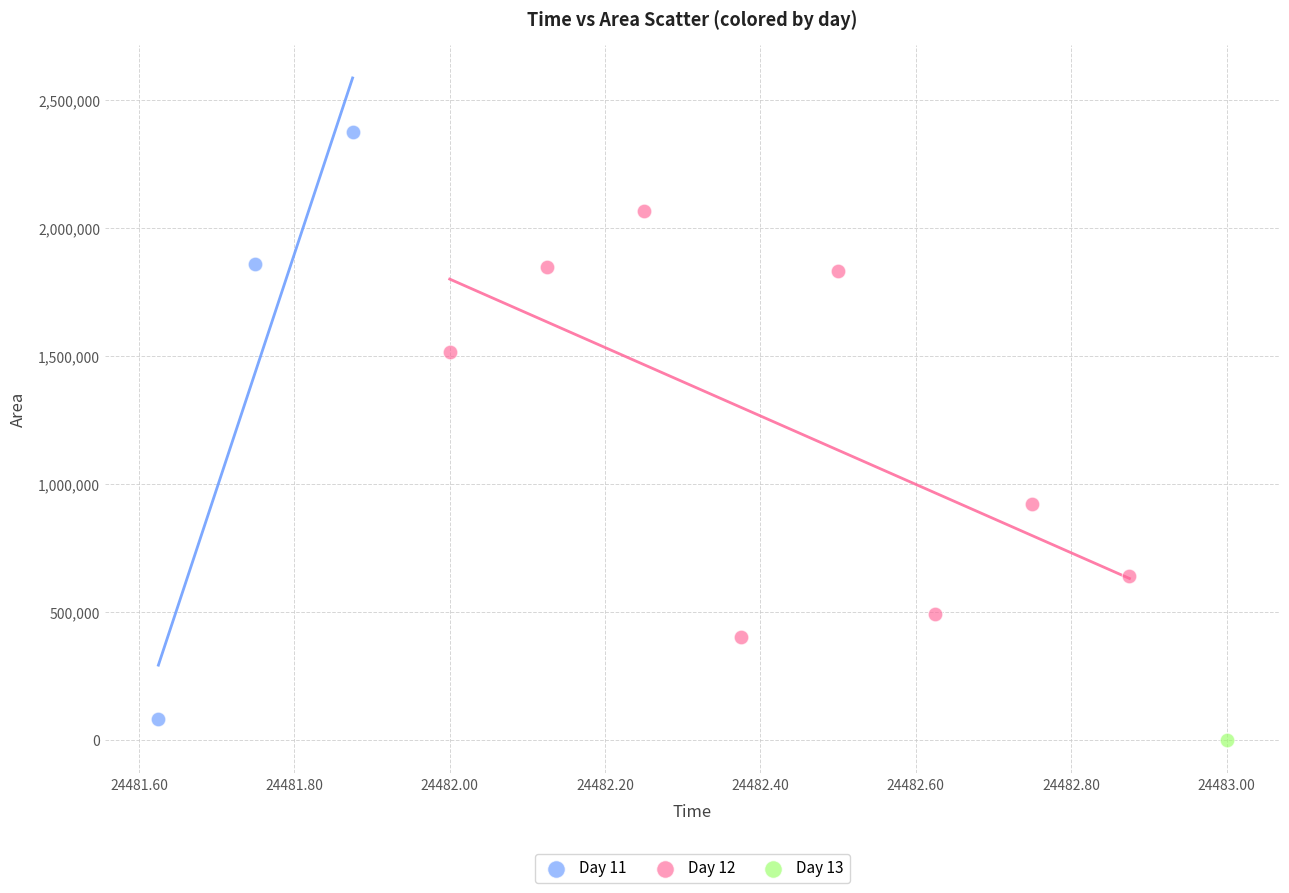

What are all the series names shown in the legend?

Day 11, Day 12, Day 13